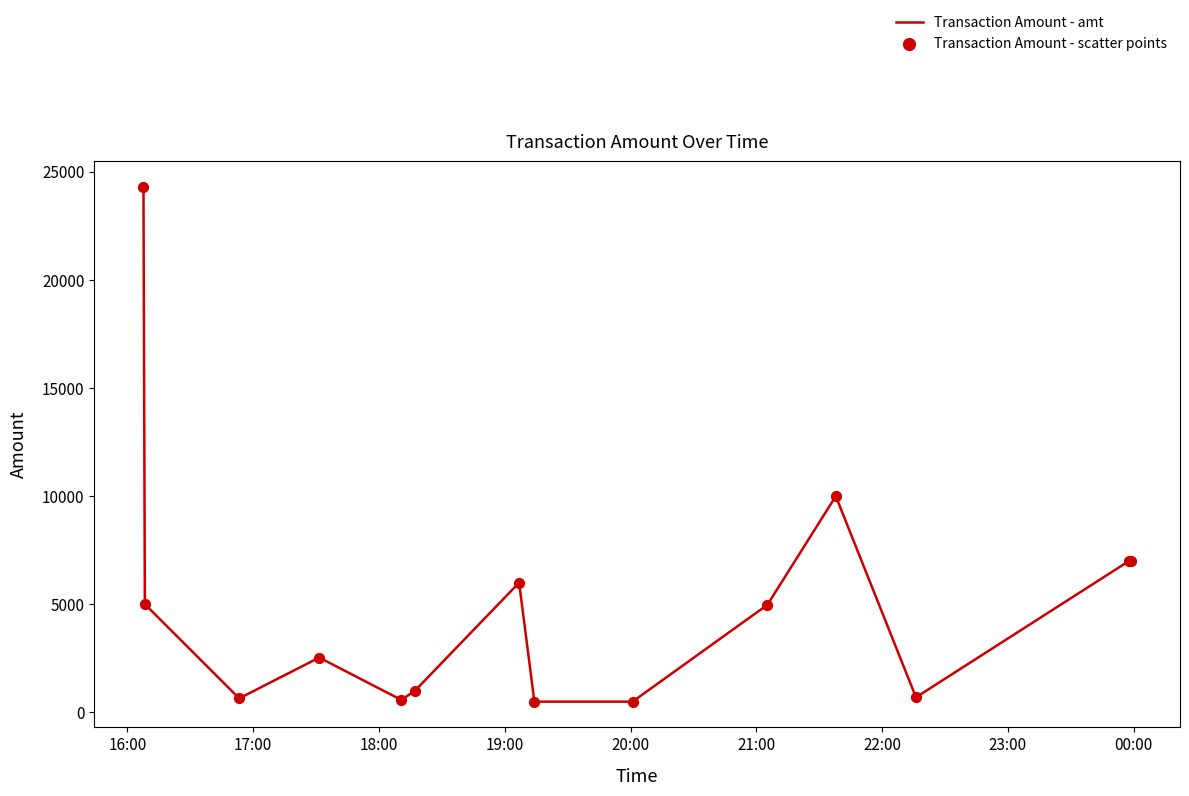

What is the greatest value displayed?

24291.4